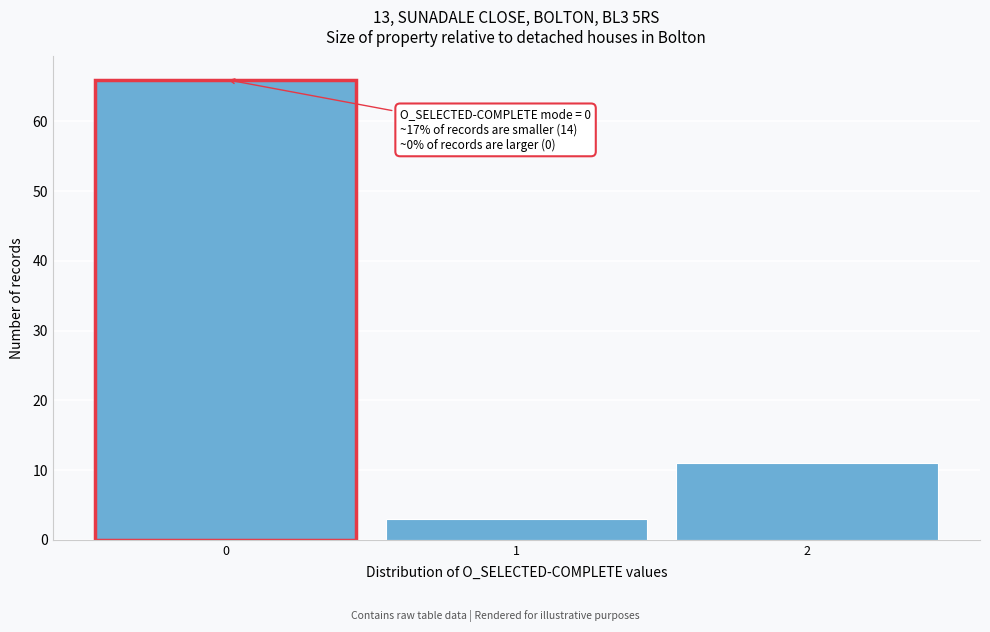

Which range on the x-axis has the tallest bar?

-0.5 to 0.5